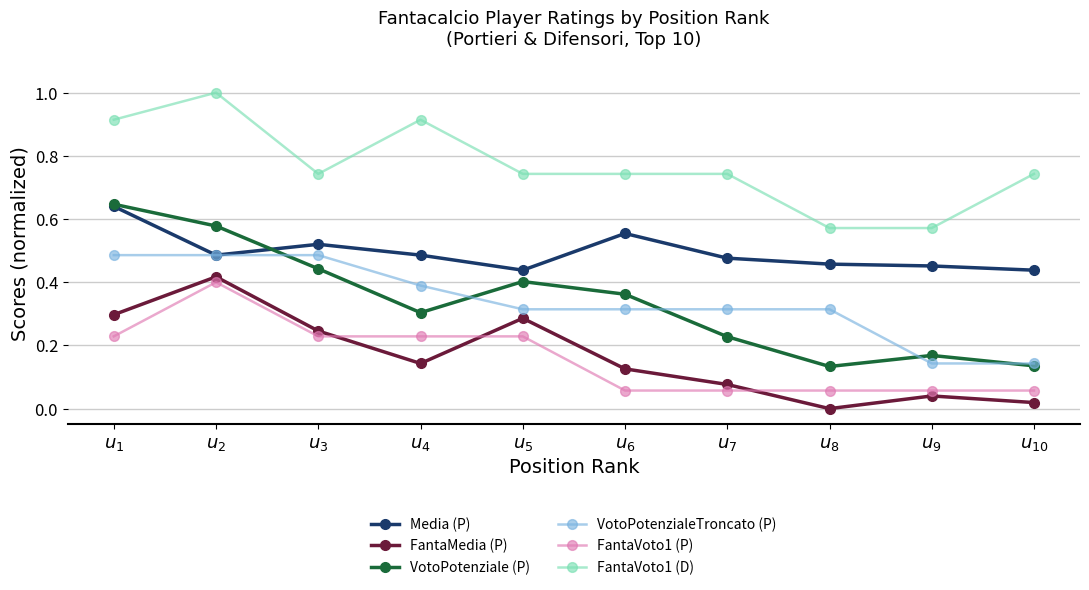

Which series has the largest range (max minus min)?

VotoPotenziale (P)